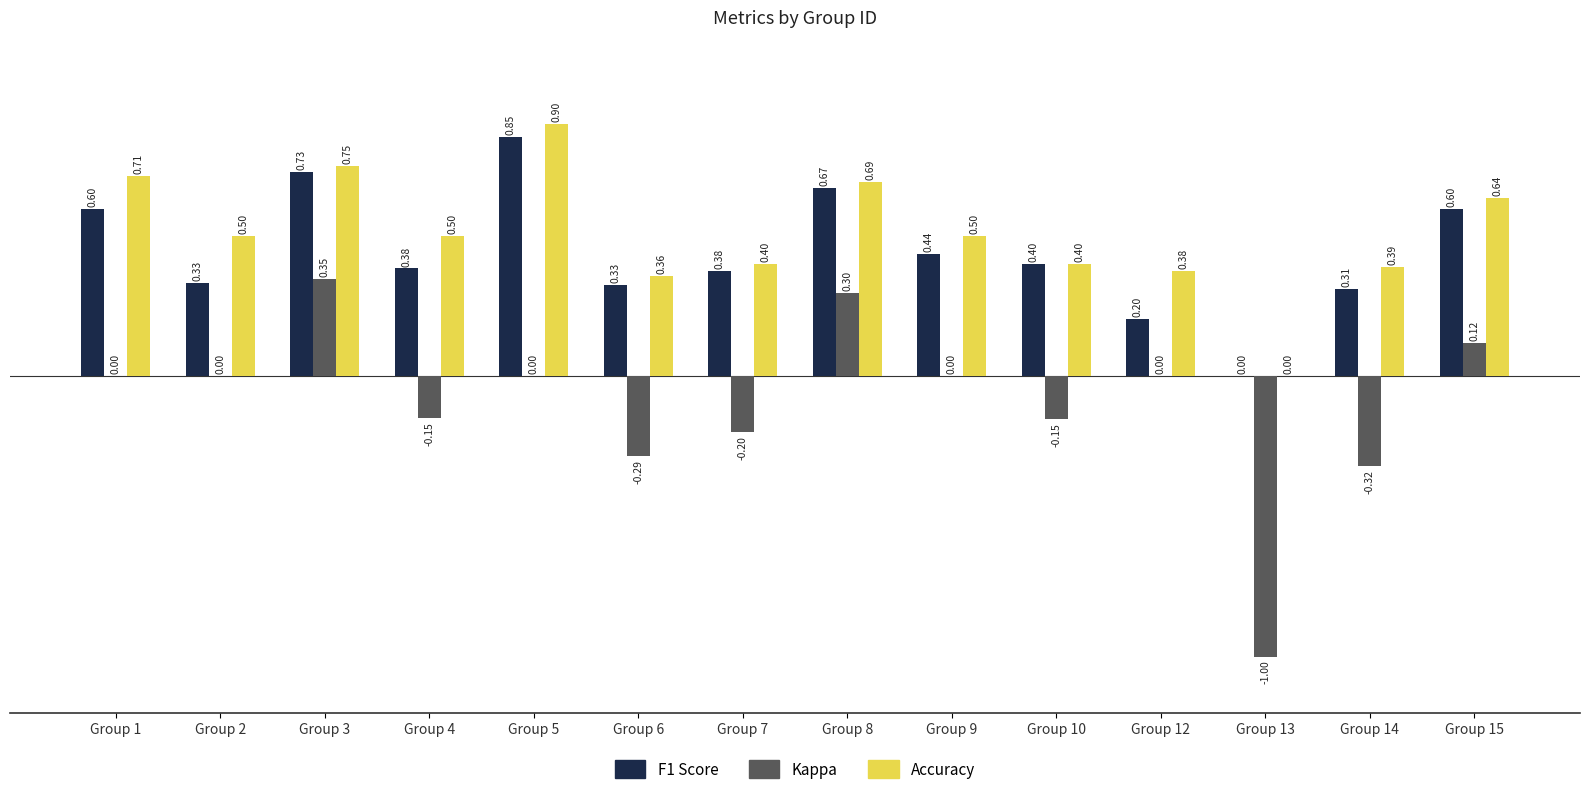

At which category is the sum across all series the highest?

Group 3